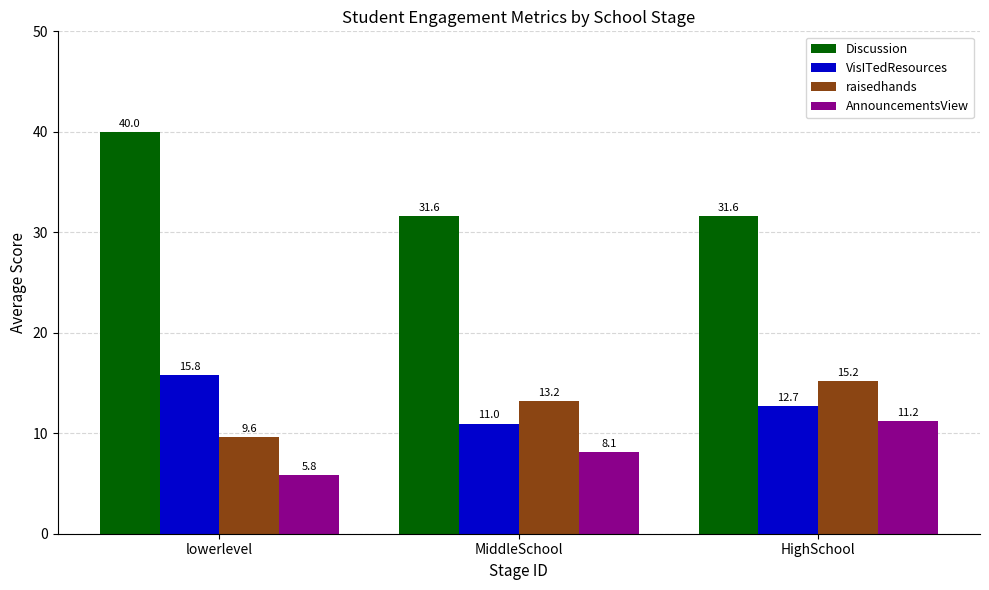

The raisedhands series shows 9.6 at lowerlevel. True or false?

True